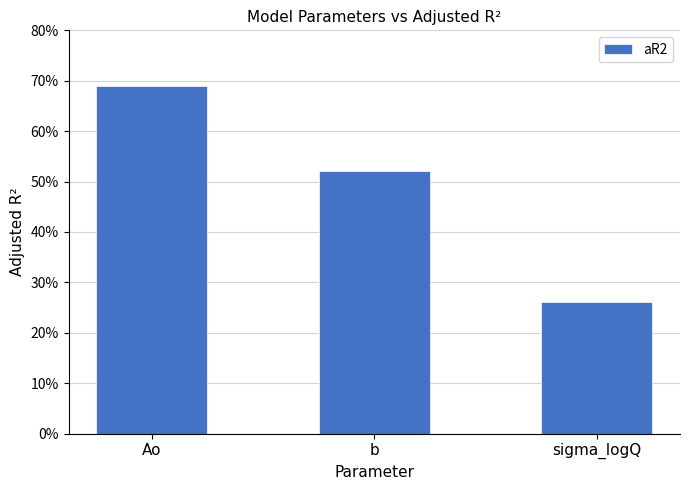

Are the bars horizontal?

No